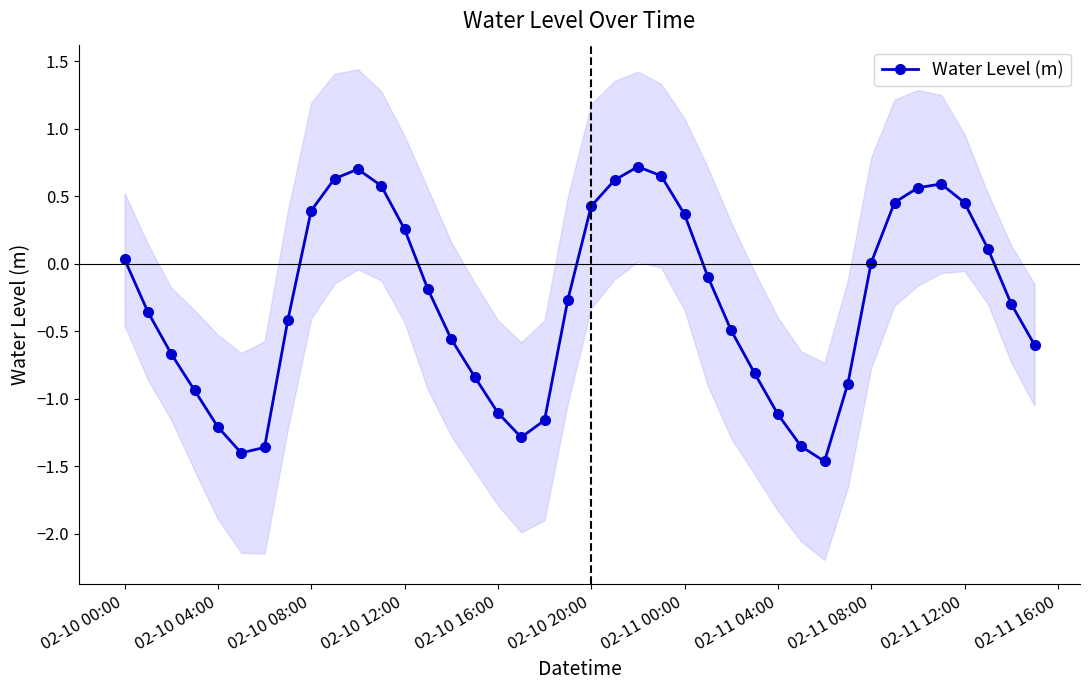

What is the lowest value of the Water Level (m) series?

-1.5